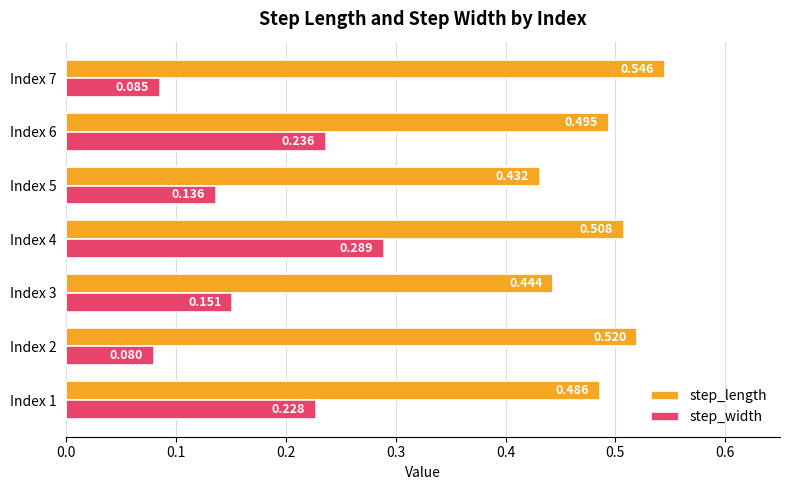

At which label does step_width reach its minimum?

Index 2